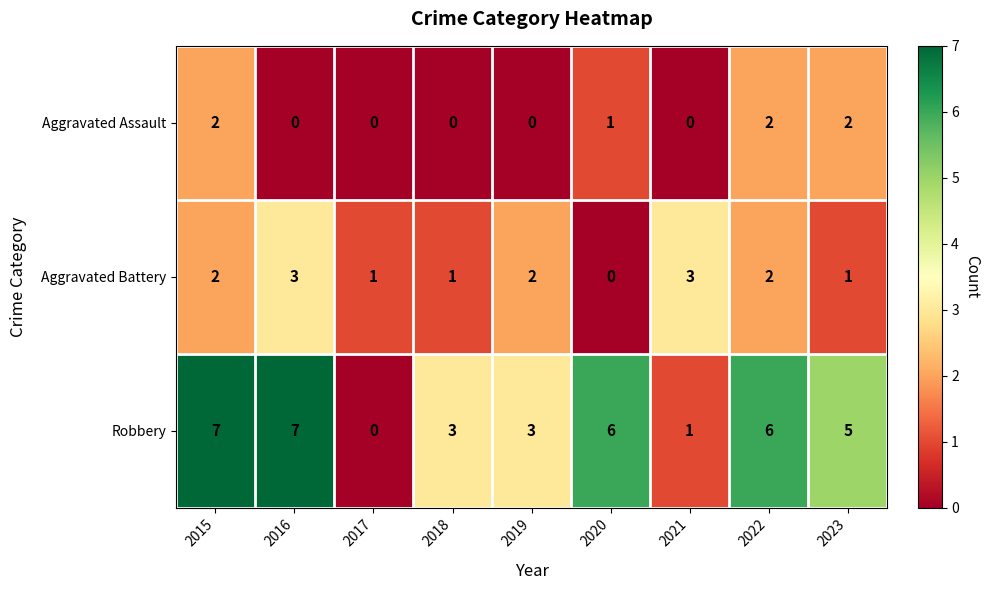

Reading right to left, list all the values displayed in this chart.

Aggravated Assault: 2	2	0	1	0	0	0	0	2
Aggravated Battery: 1	2	3	0	2	1	1	3	2
Robbery: 5	6	1	6	3	3	0	7	7